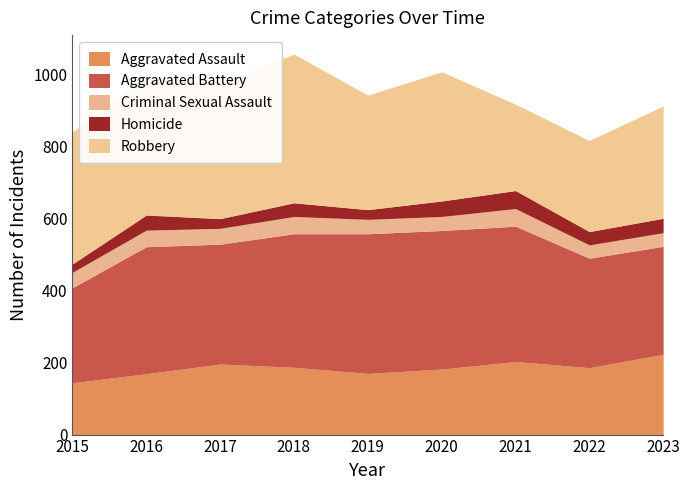

Where do Criminal Sexual Assault and Homicide first cross each other?

2019 and 2020